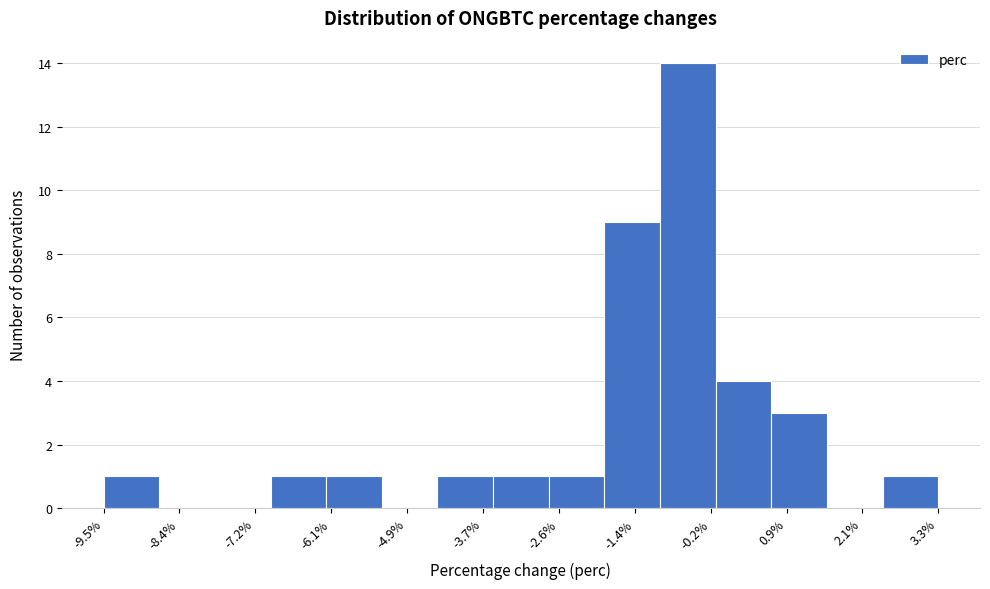

Reading left to right, transcribe this chart: for each bar, give the range it covers on the x-axis and its height. Neither the bar edges nor the heights are printed on the chart, so give them approximately, as read against the axes.

-9.6 to -8.6: 1
-8.6 to -7.8: 0
-7.8 to -7.0: 0
-7.0 to -6.2: 1
-6.2 to -5.2: 1
-5.2 to -4.4: 0
-4.4 to -3.6: 1
-3.6 to -2.8: 1
-2.8 to -1.8: 1
-1.8 to -1.0: 9
-1.0 to -0.2: 14
-0.2 to 0.8: 4
0.8 to 1.6: 3
1.6 to 2.4: 0
2.4 to 3.2: 1